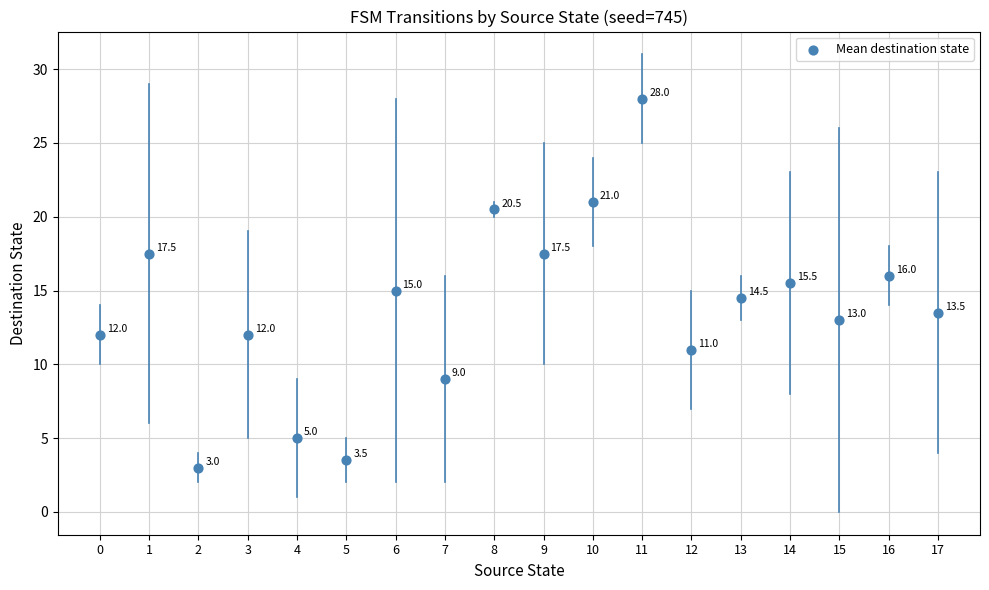

What Y value in the scatter plot is closest to 15?

15.0